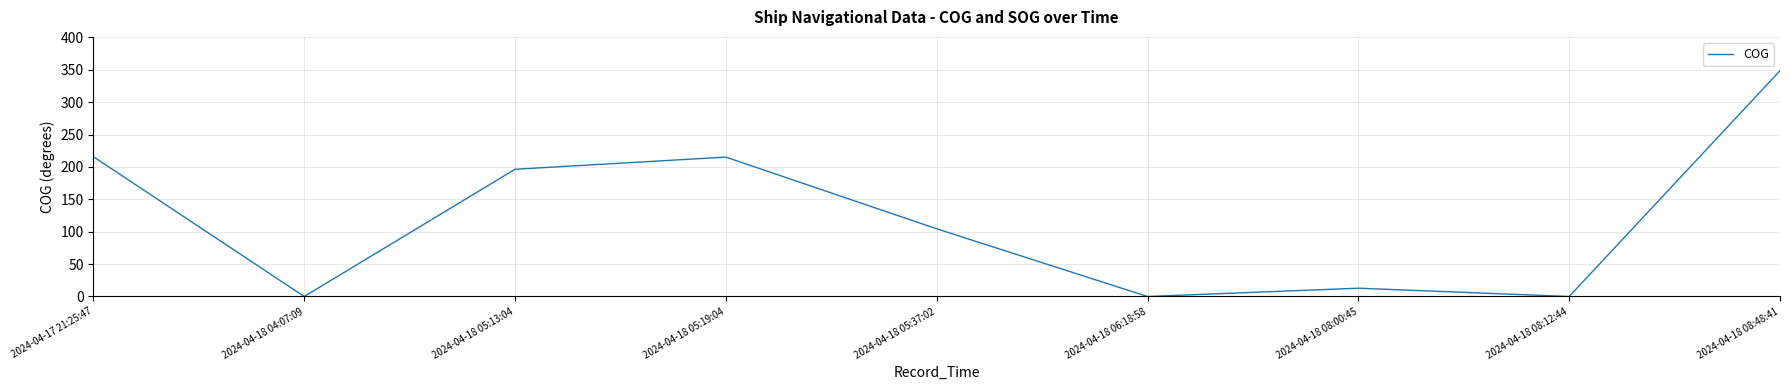

How many lines are shown in the chart?

1